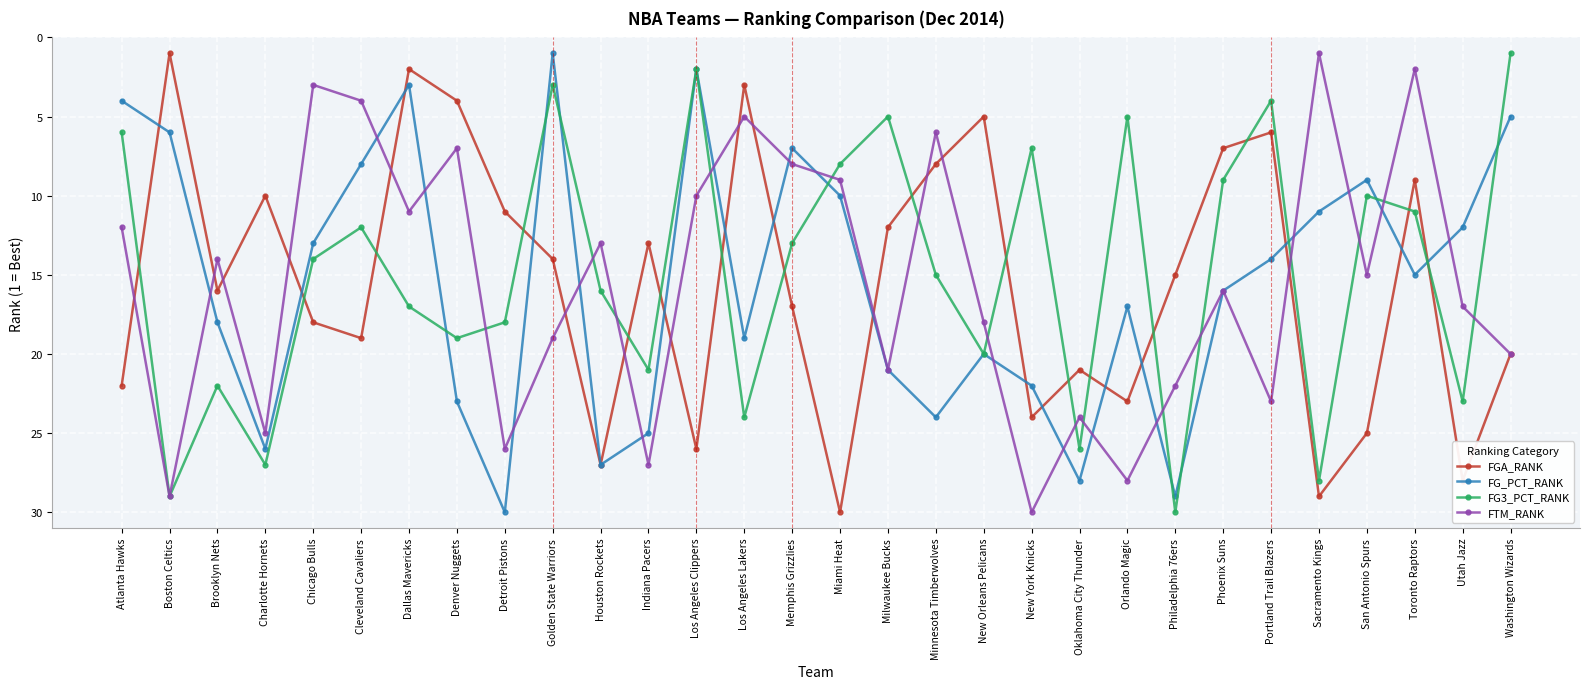

The value of FTM_RANK at Milwaukee Bucks is 36. True or false?

False